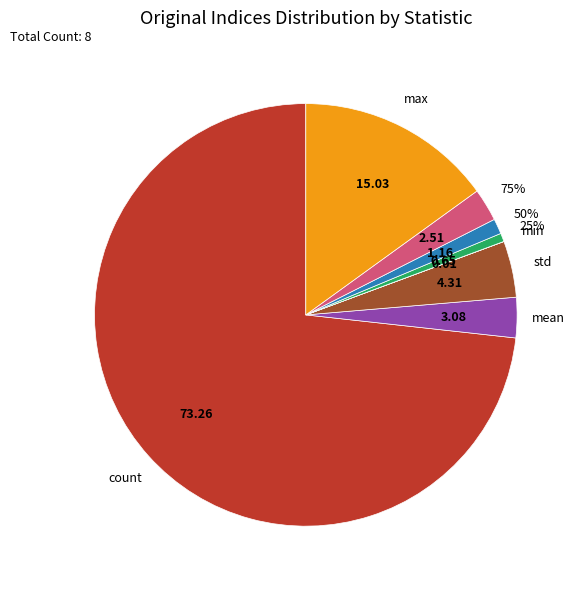

Which slice is the smallest?

min